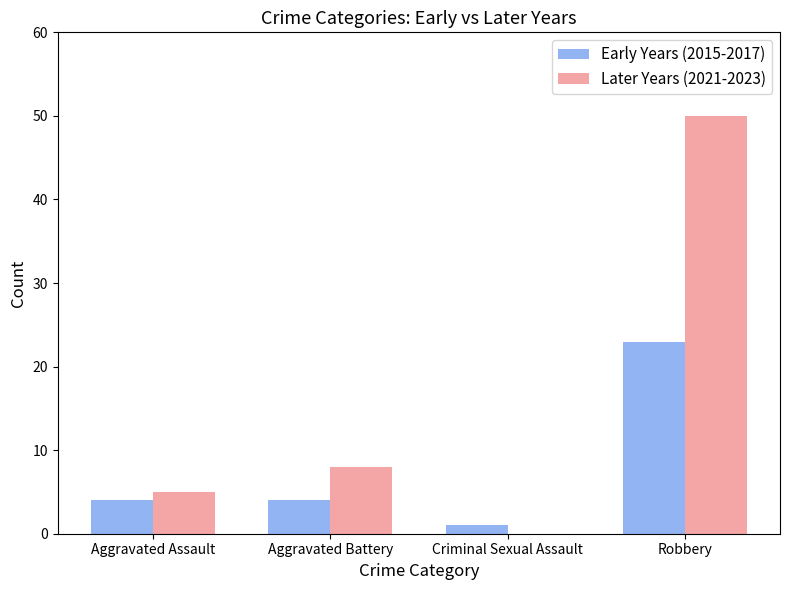

The value of Later Years (2021-2023) at Aggravated Assault is 9. True or false?

False